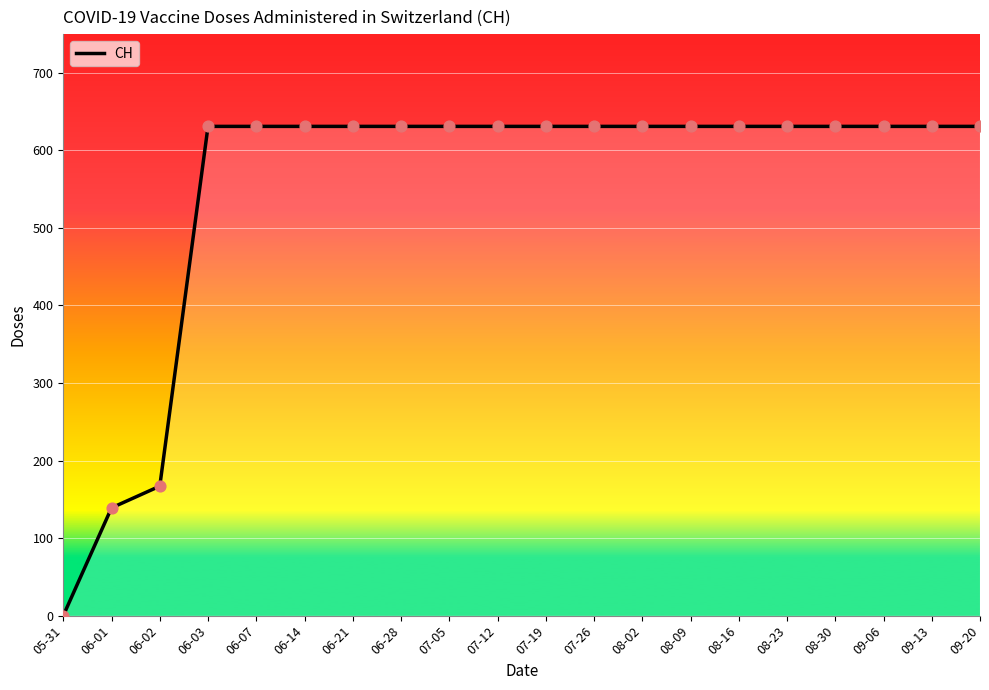

Approximately how many times larger is the value at 08-30 compared to 06-01?

4.5